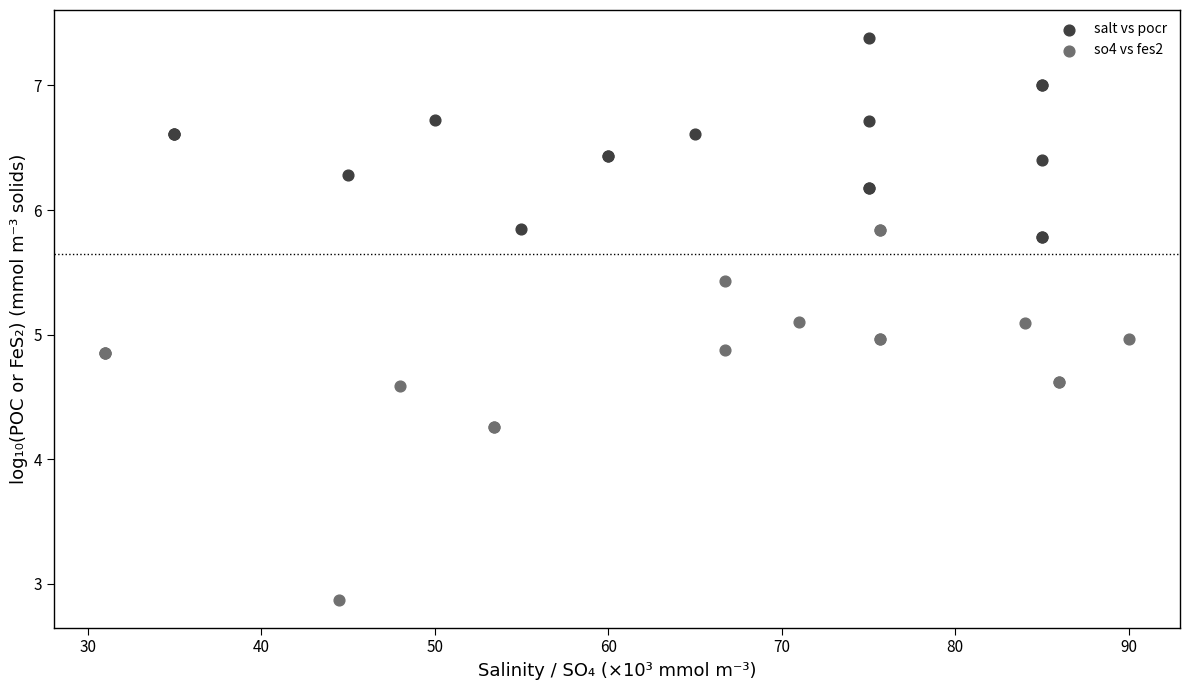

Which series contains the lowest Y value?

so4 vs fes2